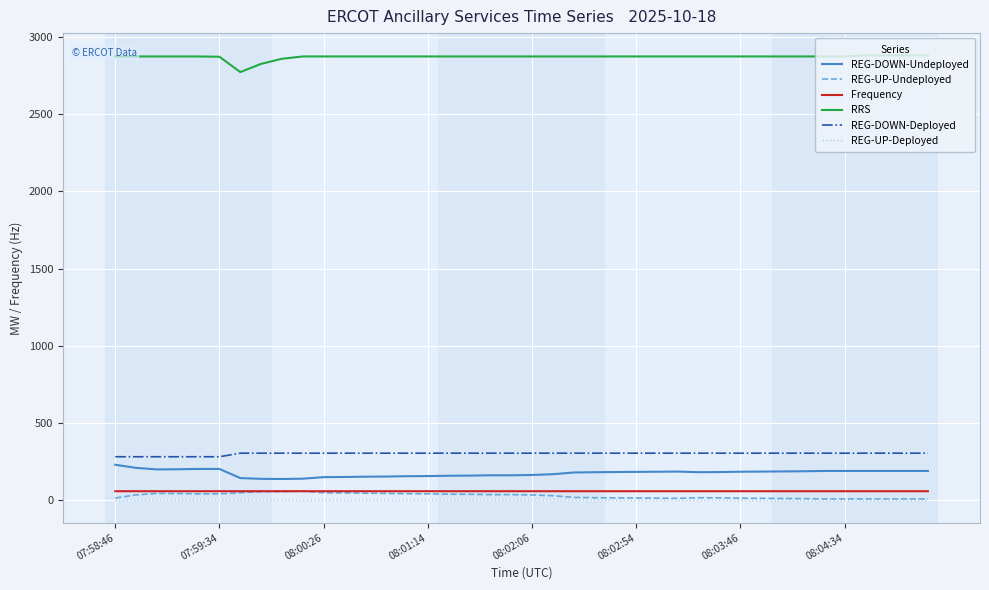

True or false: REG-DOWN-Deployed and Frequency cross at least once.

False